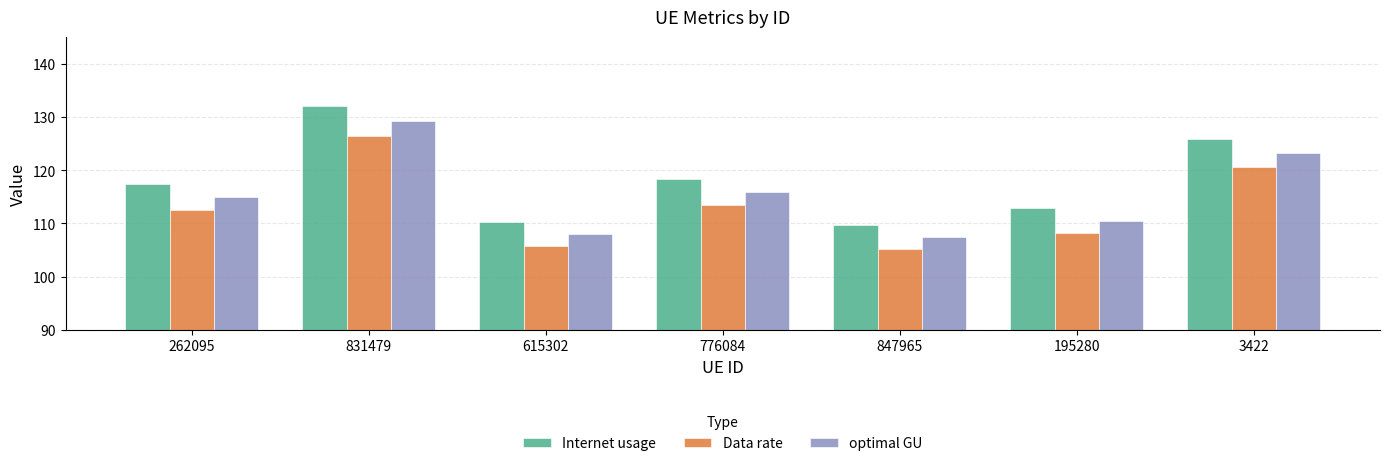

What is the lowest value of the Data rate series?

105.2